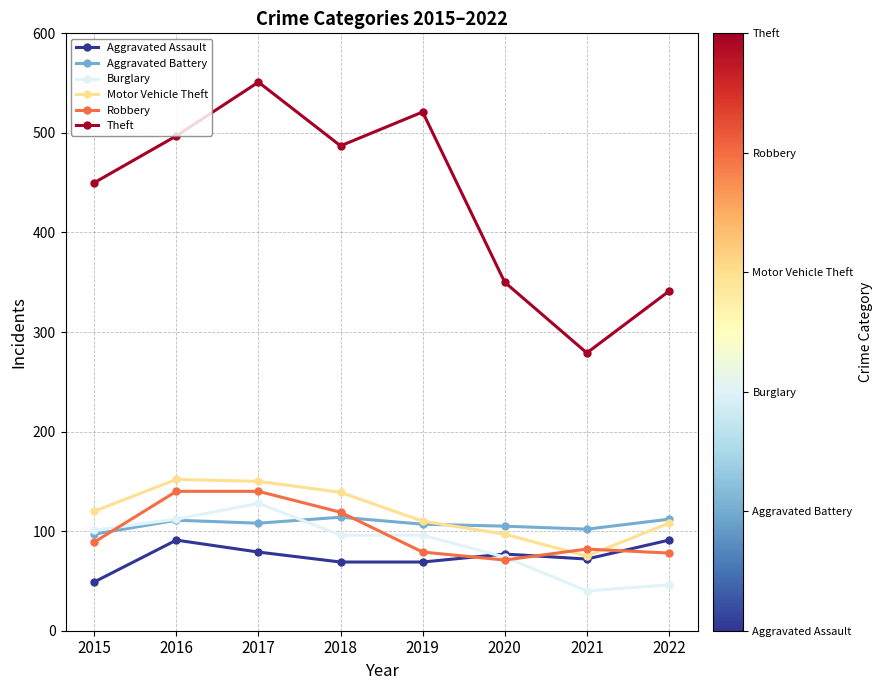

What is the minimum value for Aggravated Assault?

49